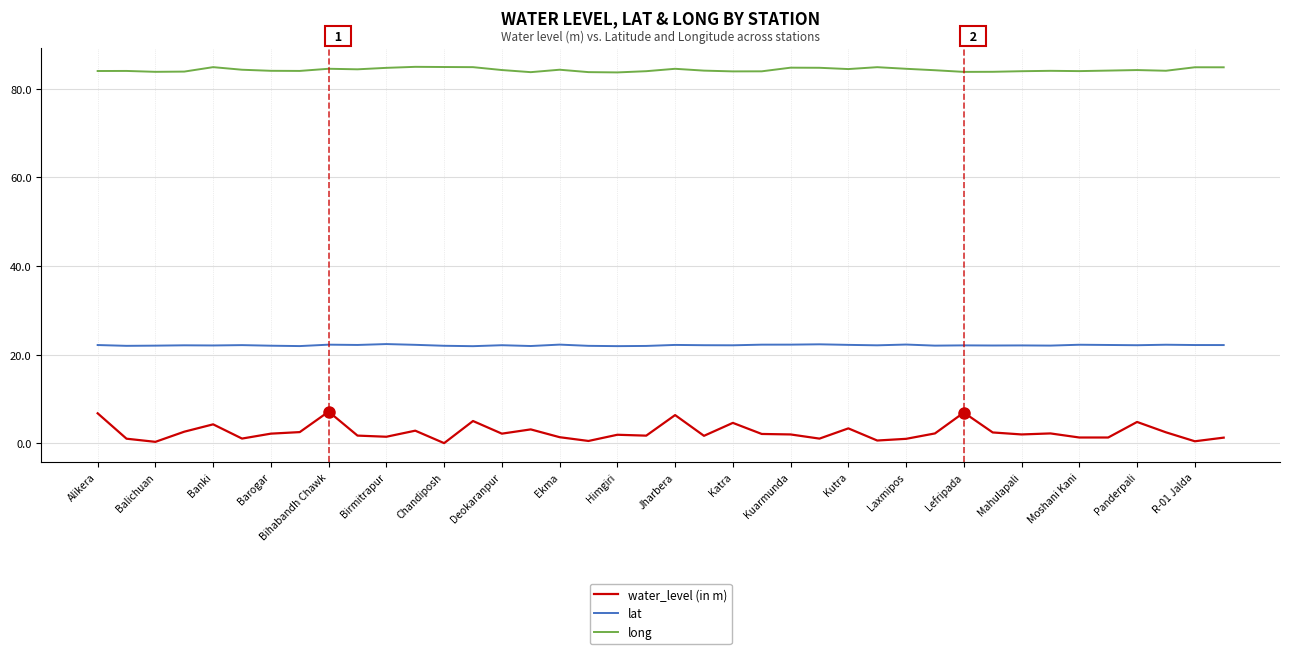

Which series has the largest total across all categories?

long